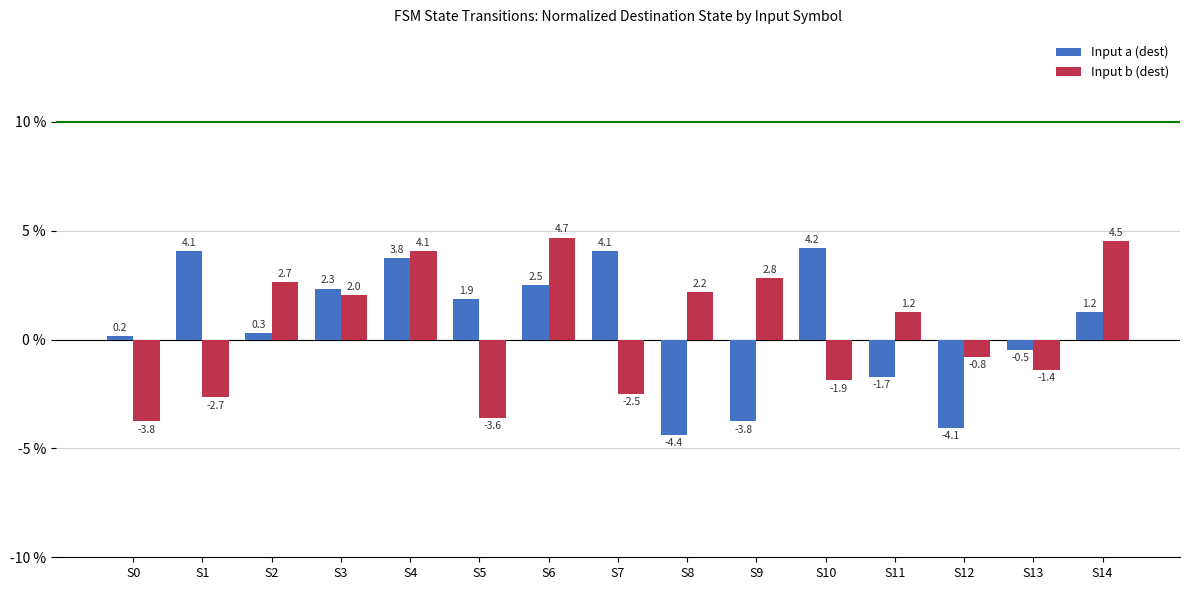

List the series in order of their peak value, lowest first.

Input a (dest), Input b (dest)